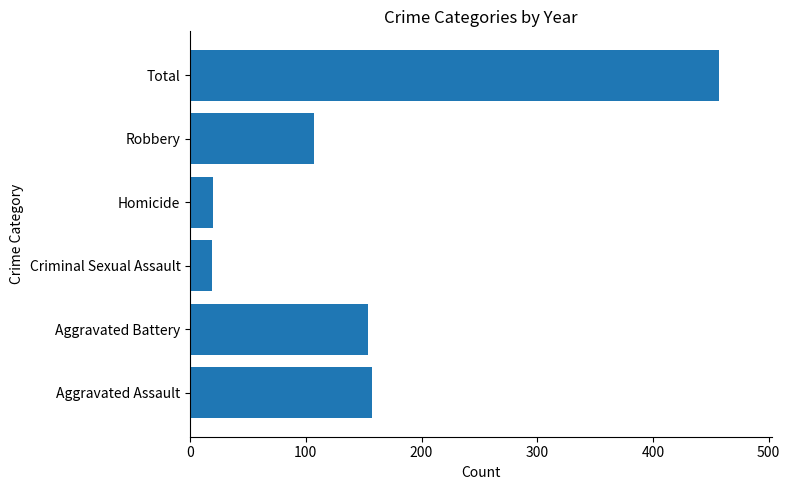

What is the smallest value displayed?

19